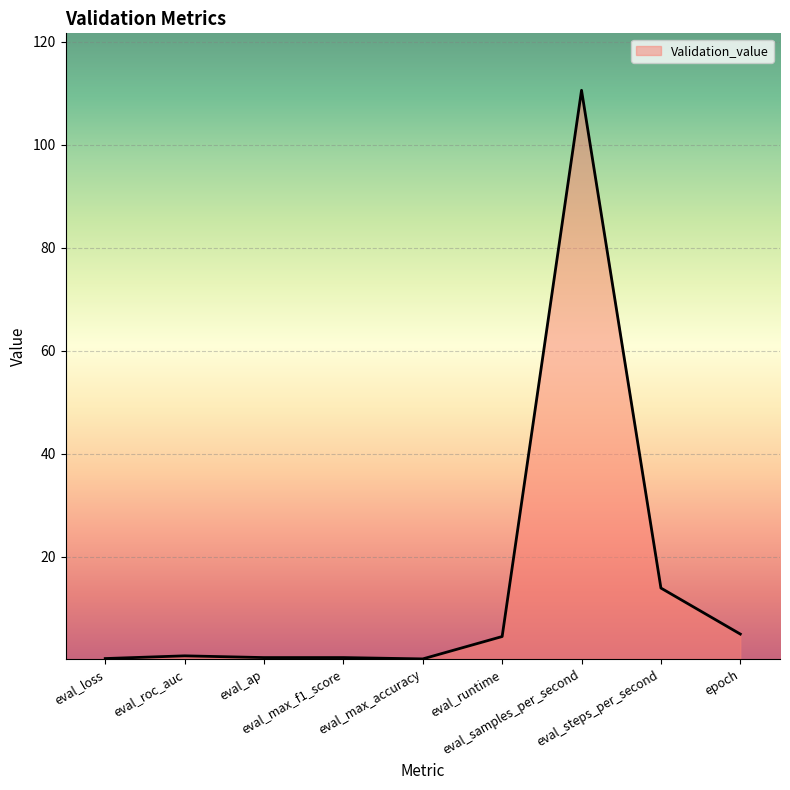

What is the greatest value displayed?

110.6